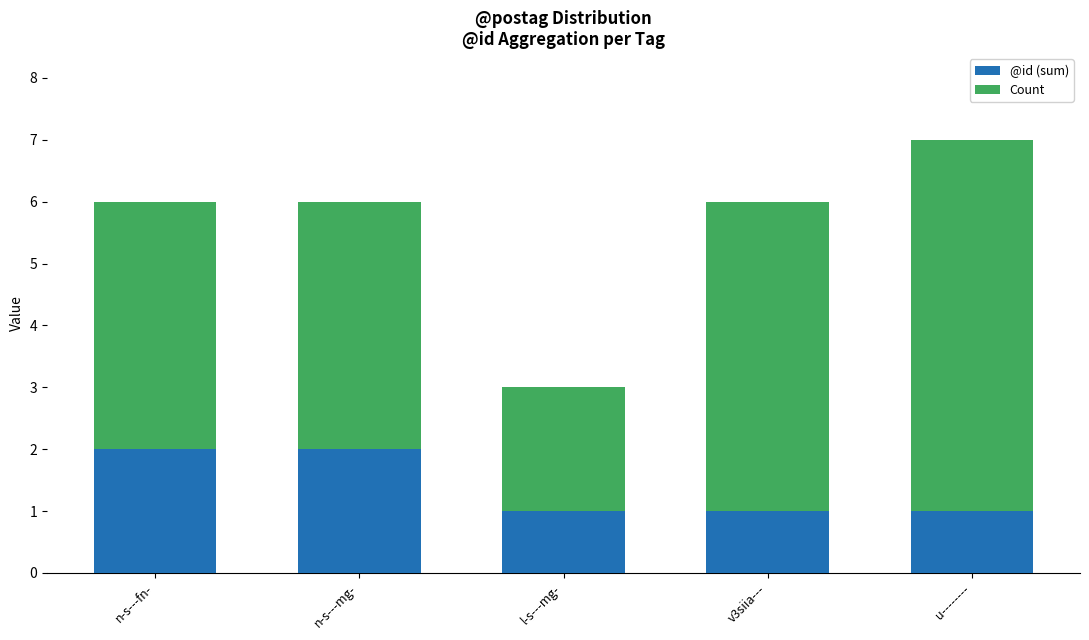

The @id (sum) series shows 1 at l-s---mg-. True or false?

True